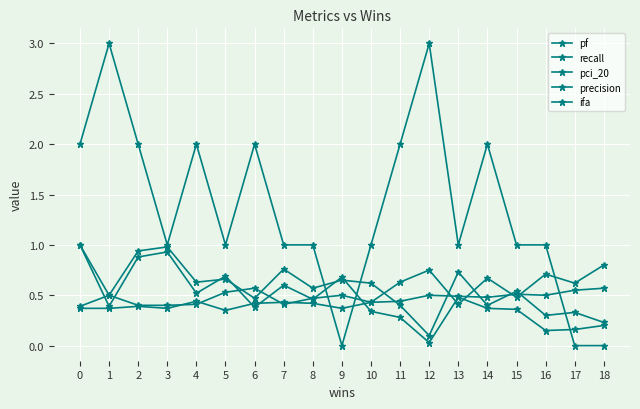

How many series are shown in this chart?

5